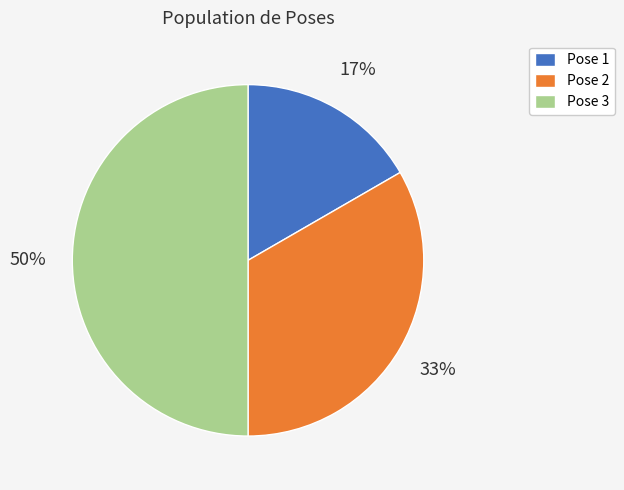

Is it true that Pose 1 is 17% of the pie?

True